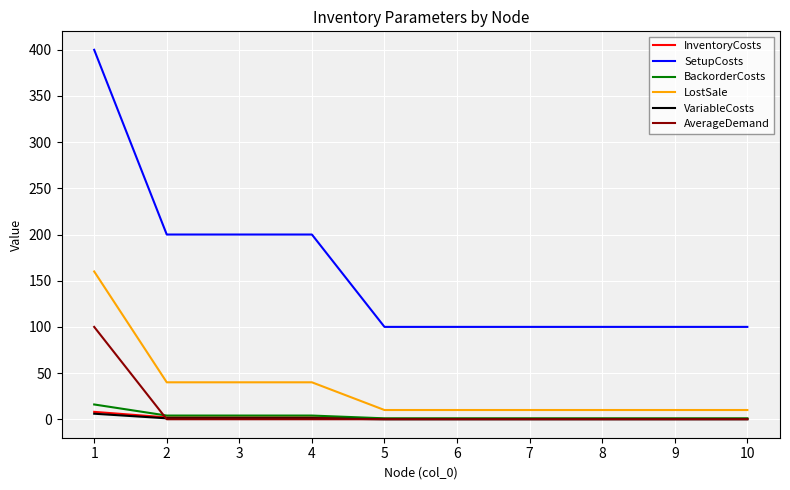

How many series are shown in this chart?

6